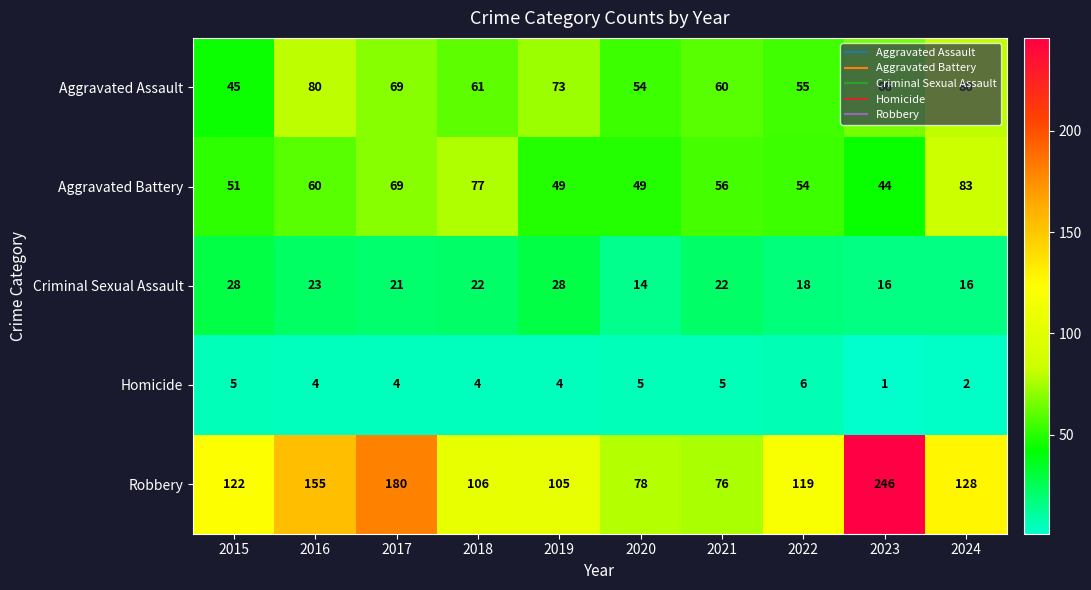

Rank the categories by Robbery value from highest to lowest.

2023, 2017, 2016, 2024, 2015, 2022, 2018, 2019, 2020, 2021